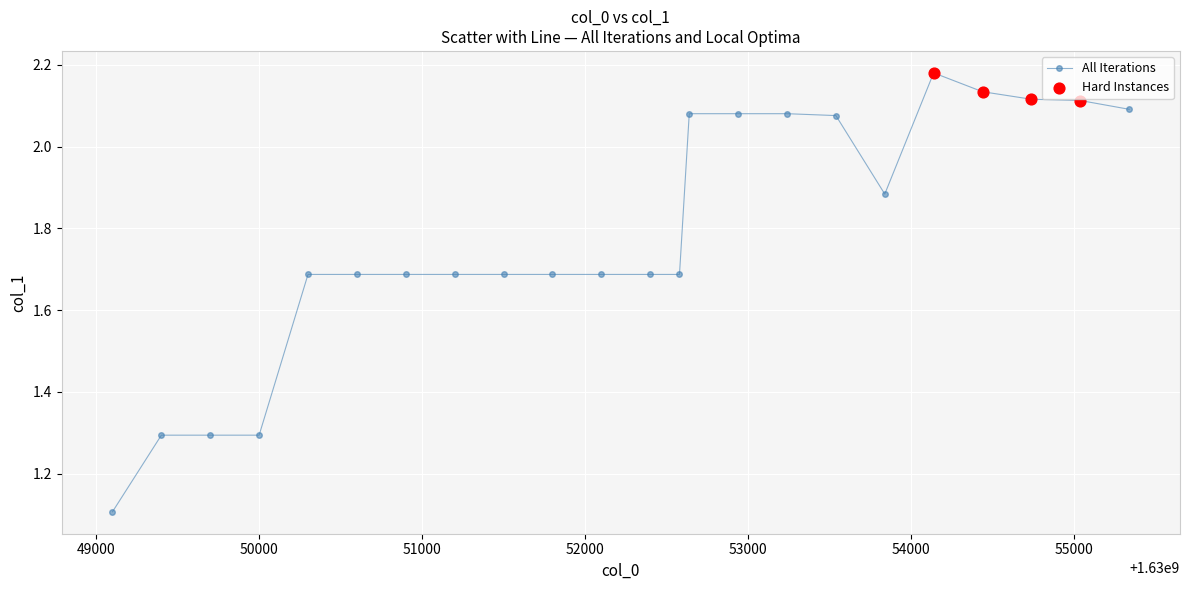

What is the minimum value shown in the chart?

1.1